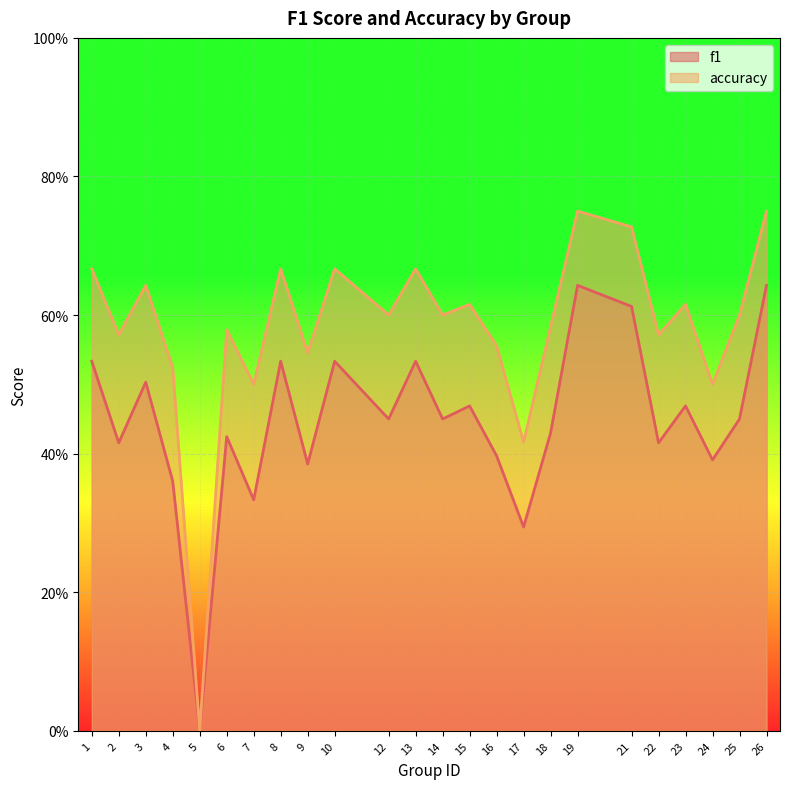

Does the chart display data point markers on the line(s)?

No